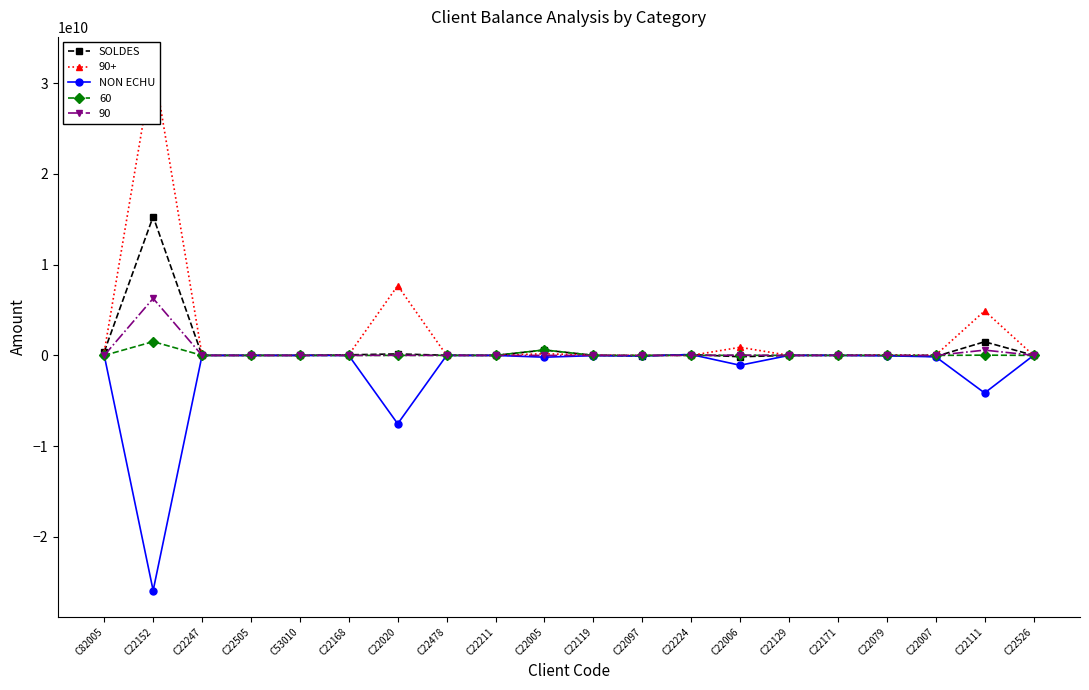

The SOLDES series shows -115436357.7 at C22007. True or false?

True